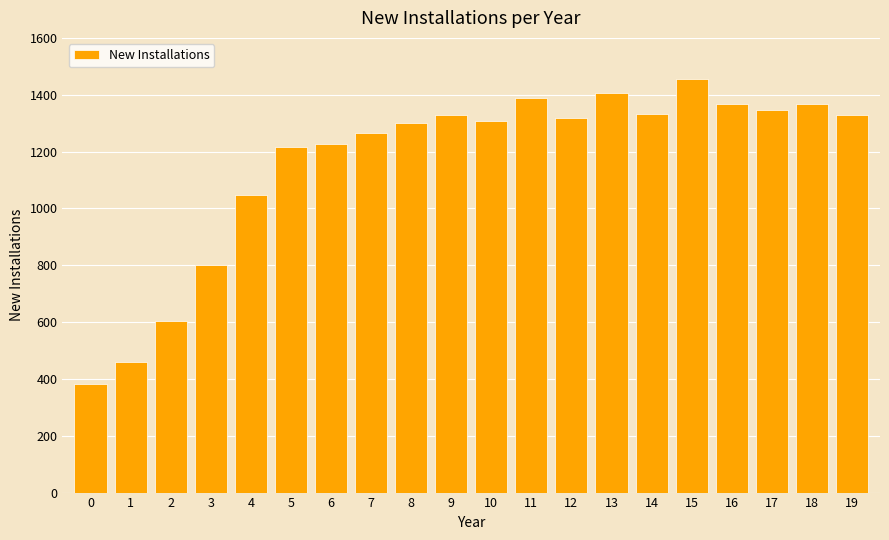

What is the greatest value displayed?

1454